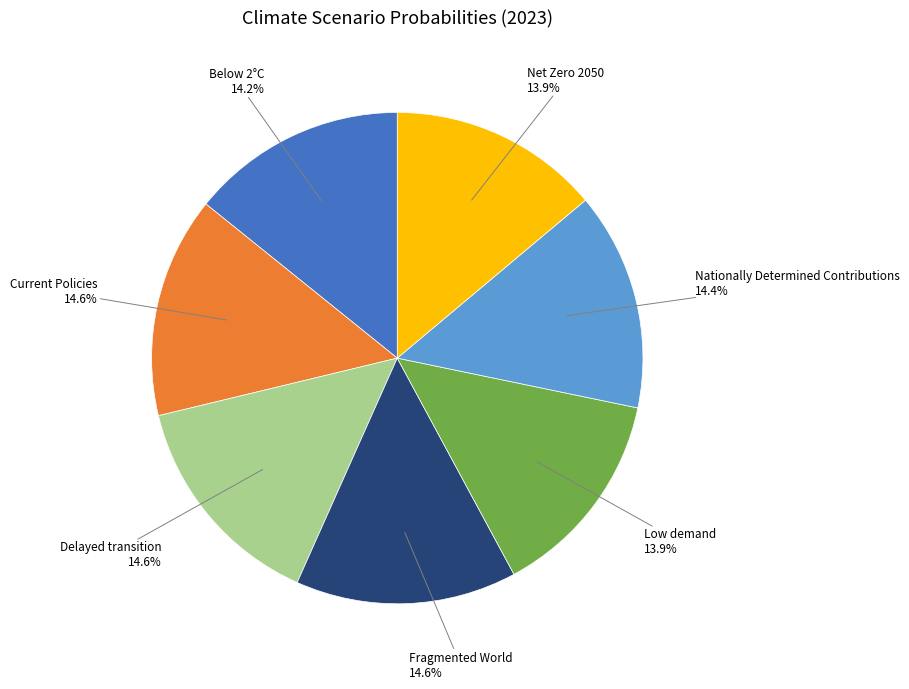

To the nearest percent, what is the combined percentage of Delayed transition and Current Policies?

29%